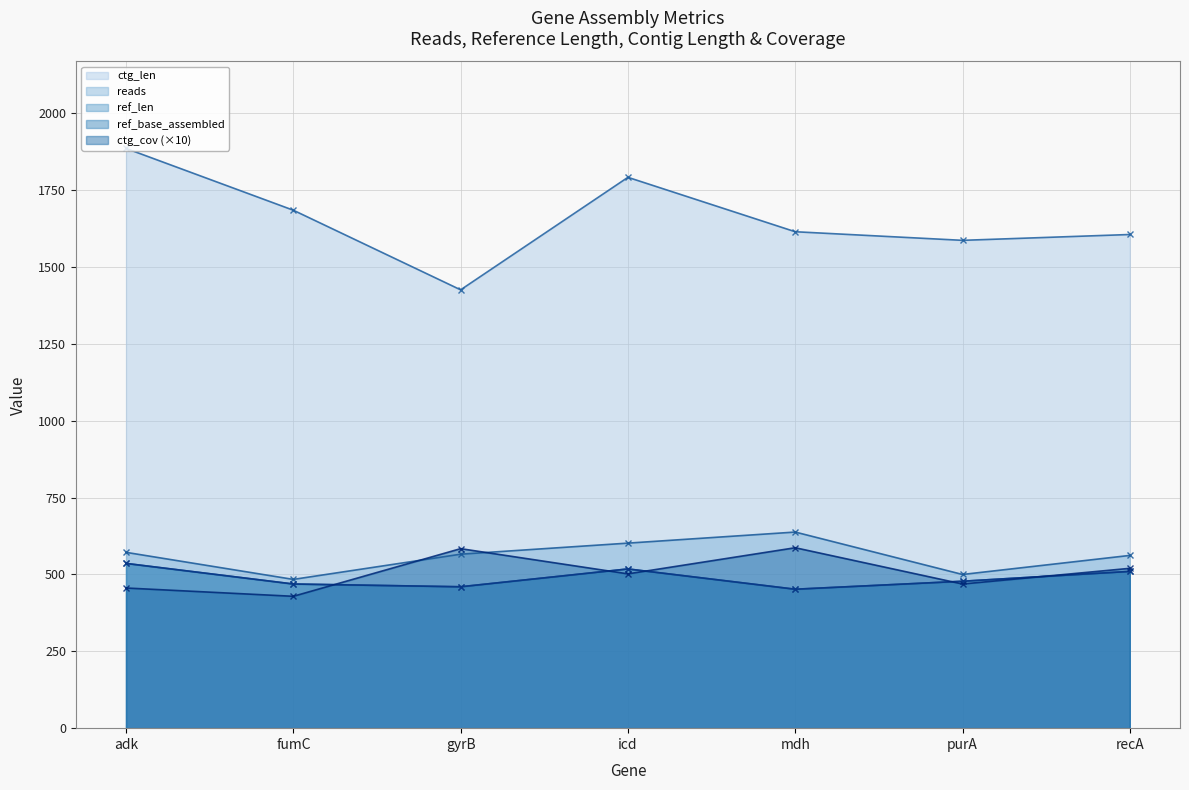

How many data points in ref_base_assembled are less than 478?

3